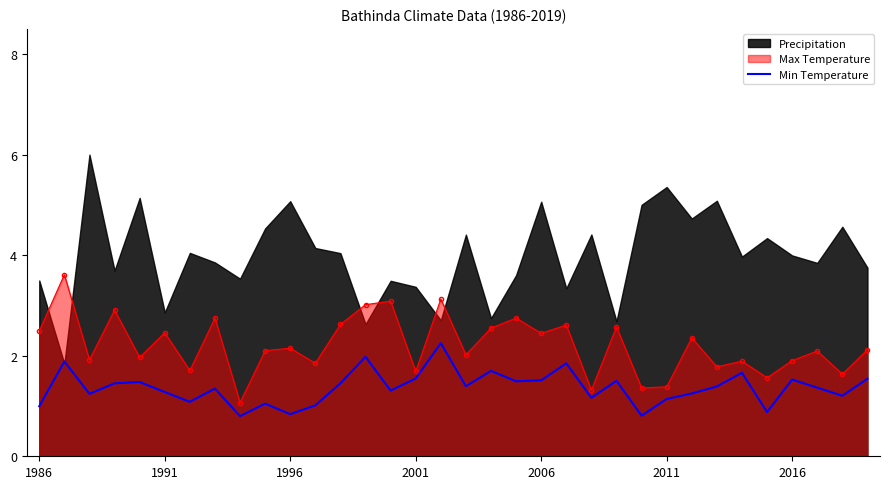

Is it true that Min Temperature equals 0.4 at 2006?

False